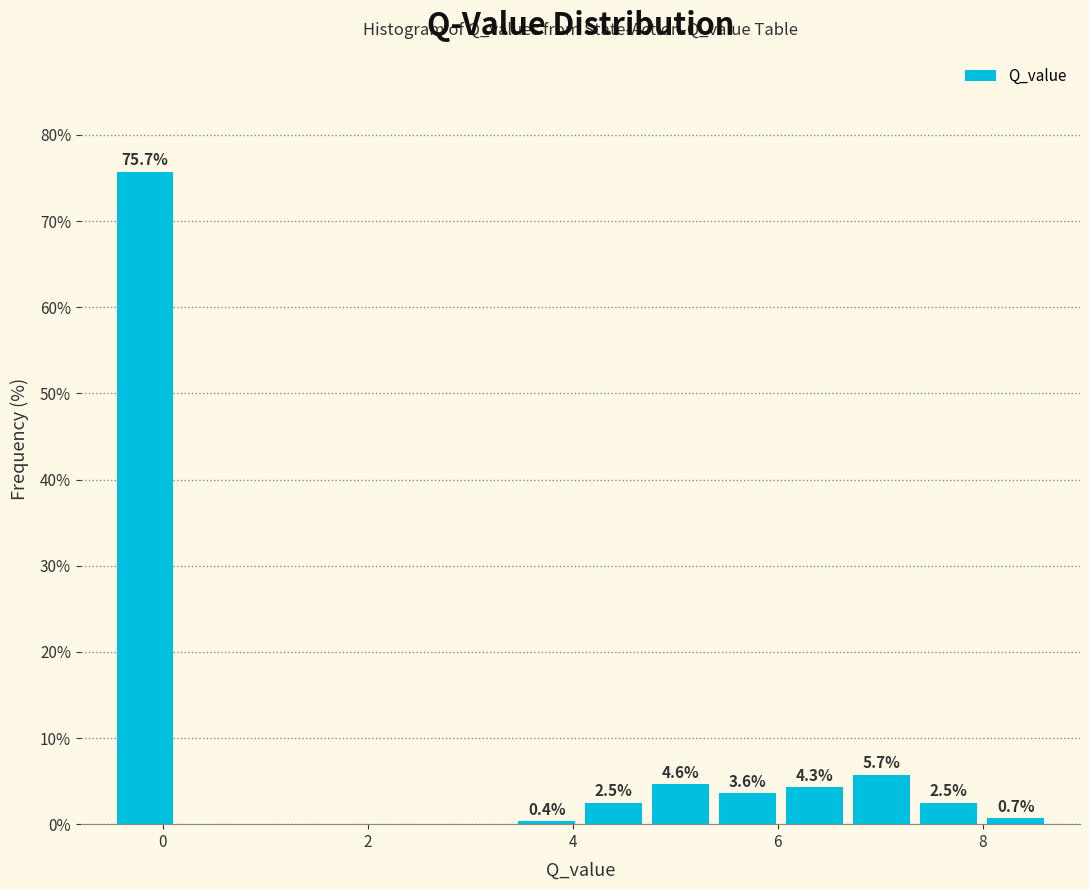

Read against the x-axis, roughly where is the centre of the tallest bar?

-0.2